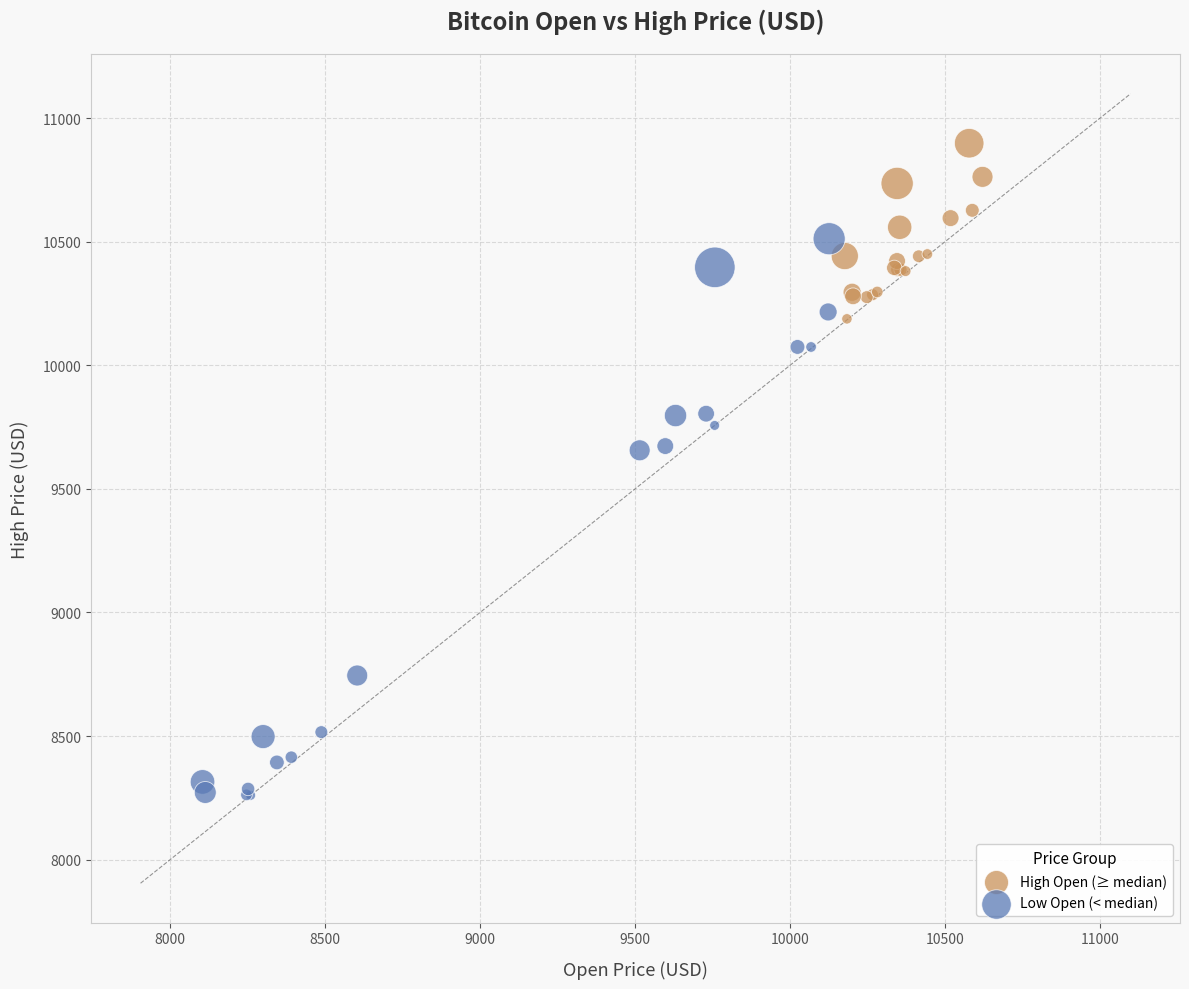

Which series contains the highest Y value?

High Open (≥ median)